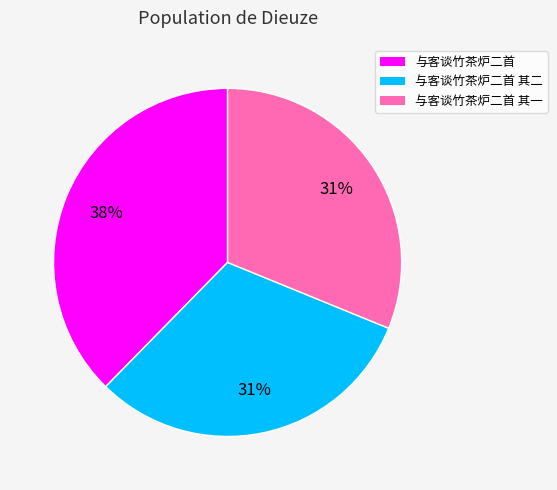

Does any single category account for the majority?

No